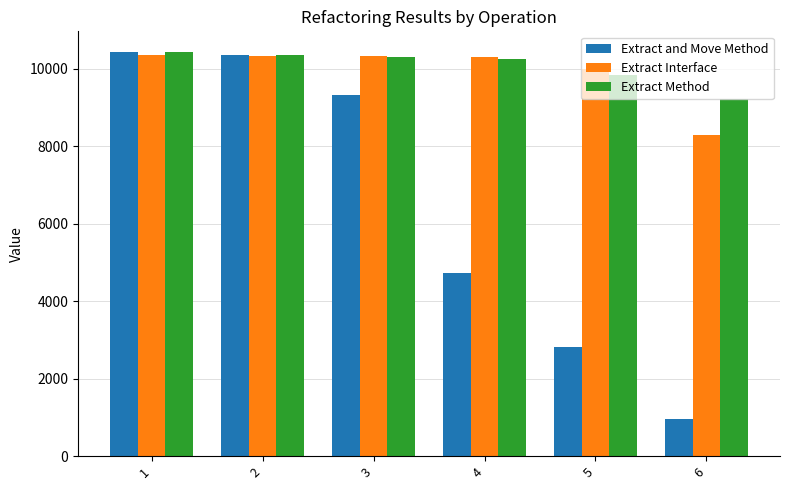

Which series has the largest total across all categories?

Extract Method